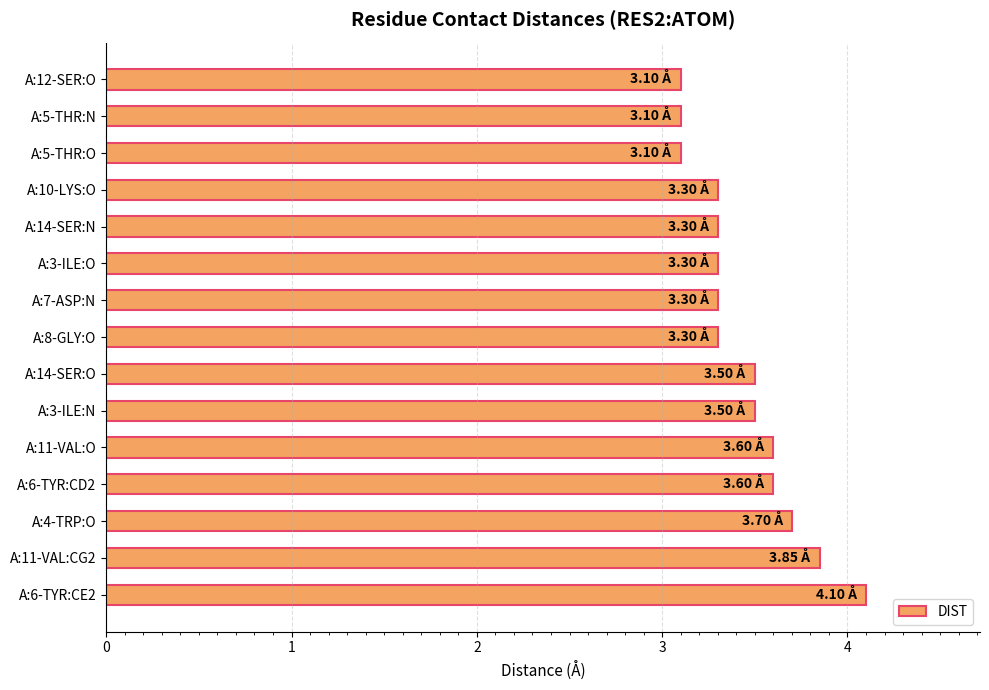

Are the bars horizontal?

Yes